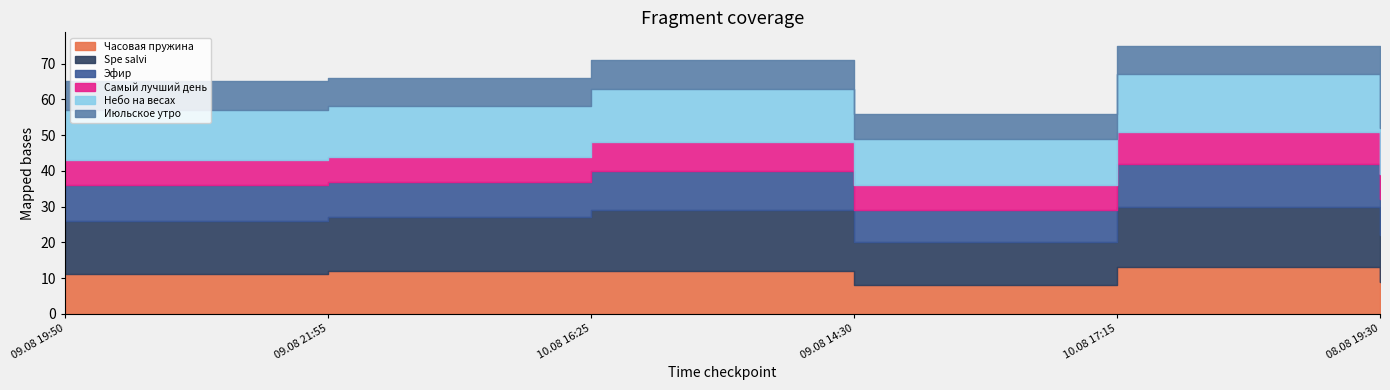

Does the chart have visible grid lines?

No